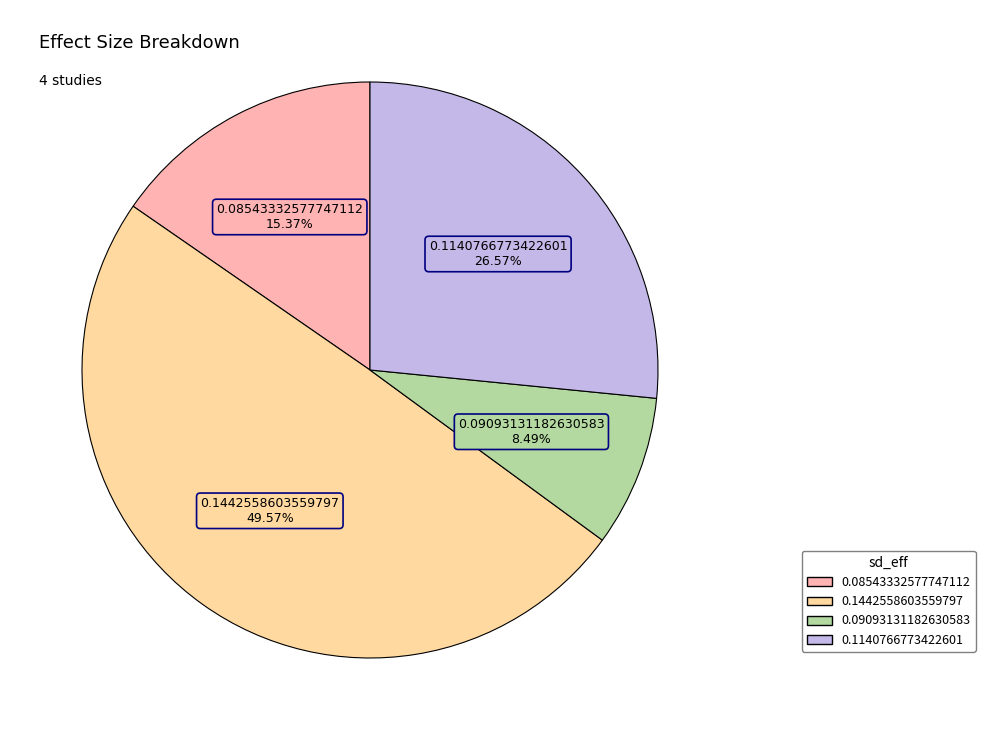

Between 0.1442558603559797 and 0.1140766773422601, which is larger?

0.1442558603559797